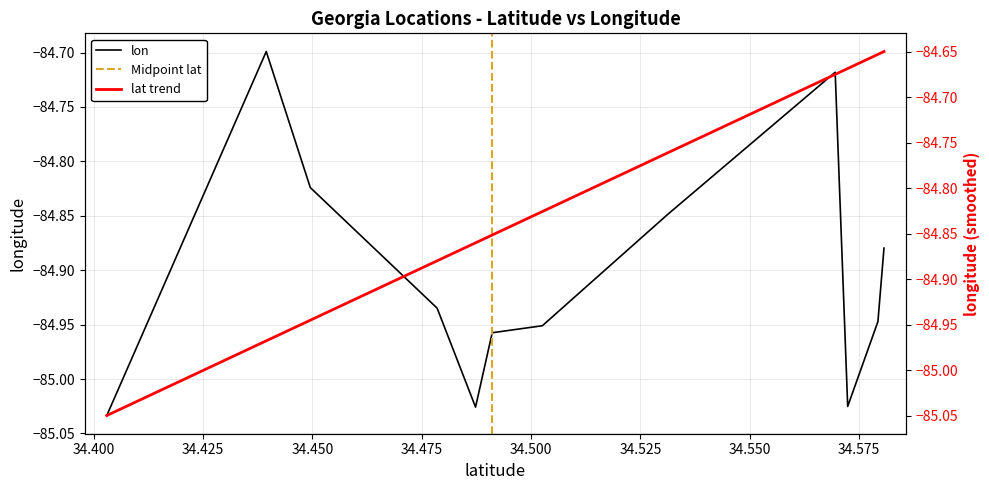

What is the label of the 11th point from the left?

34.57931